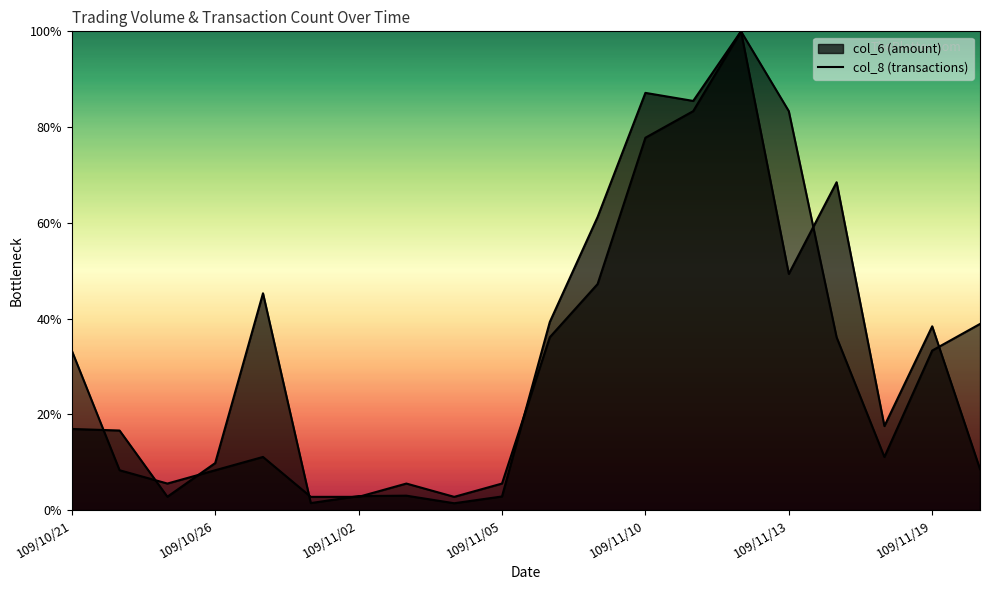

Does the chart have visible grid lines?

No